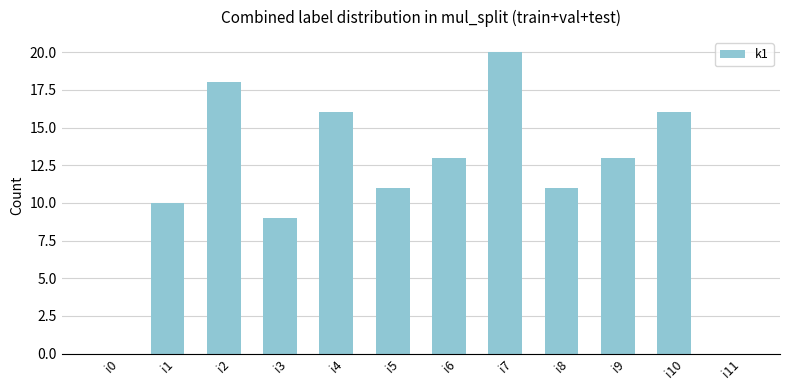

At which label is the value closest to 10?

i1